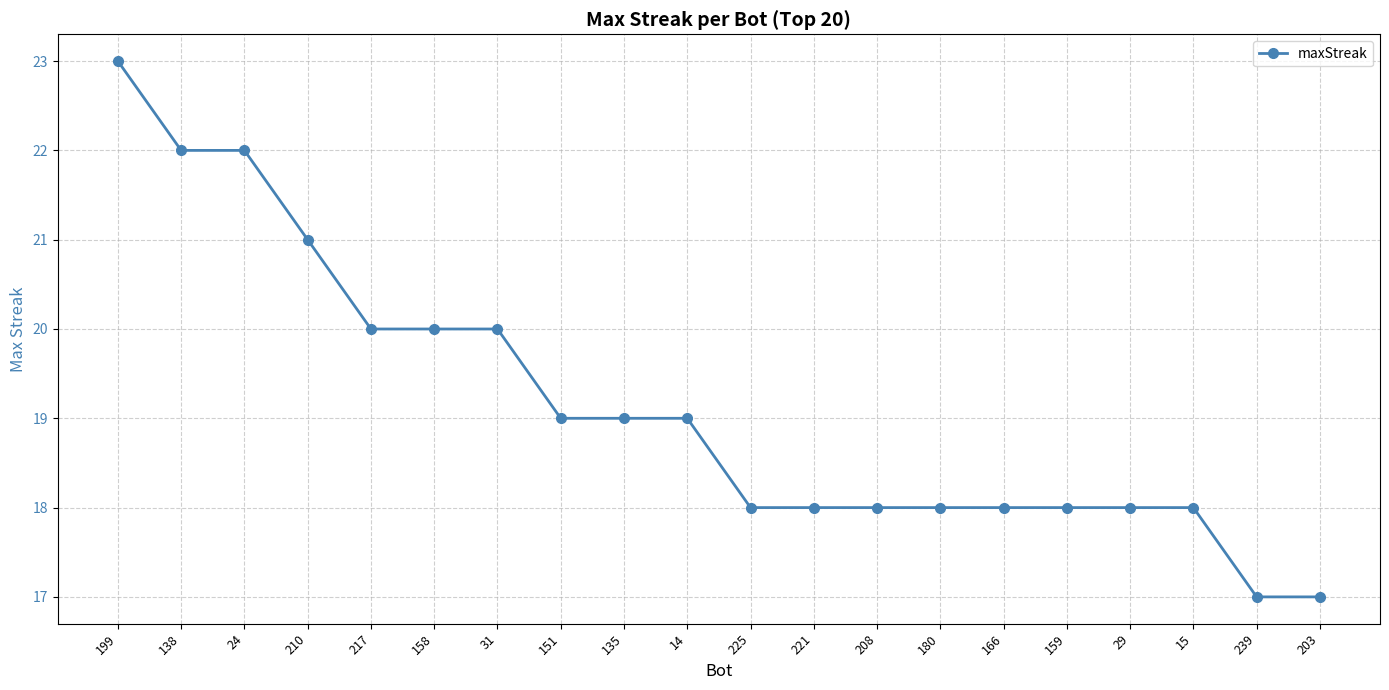

Reading left to right, extract all data points from this chart.

199=23	138=22	24=22	210=21	217=20	158=20	31=20	151=19	135=19	14=19	225=18	221=18	208=18	180=18	166=18	159=18	29=18	15=18	239=17	203=17